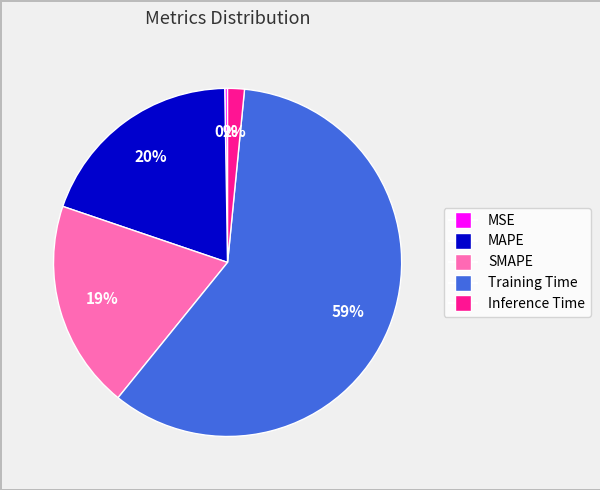

Combined, do MAPE and Inference Time account for over 50%?

No